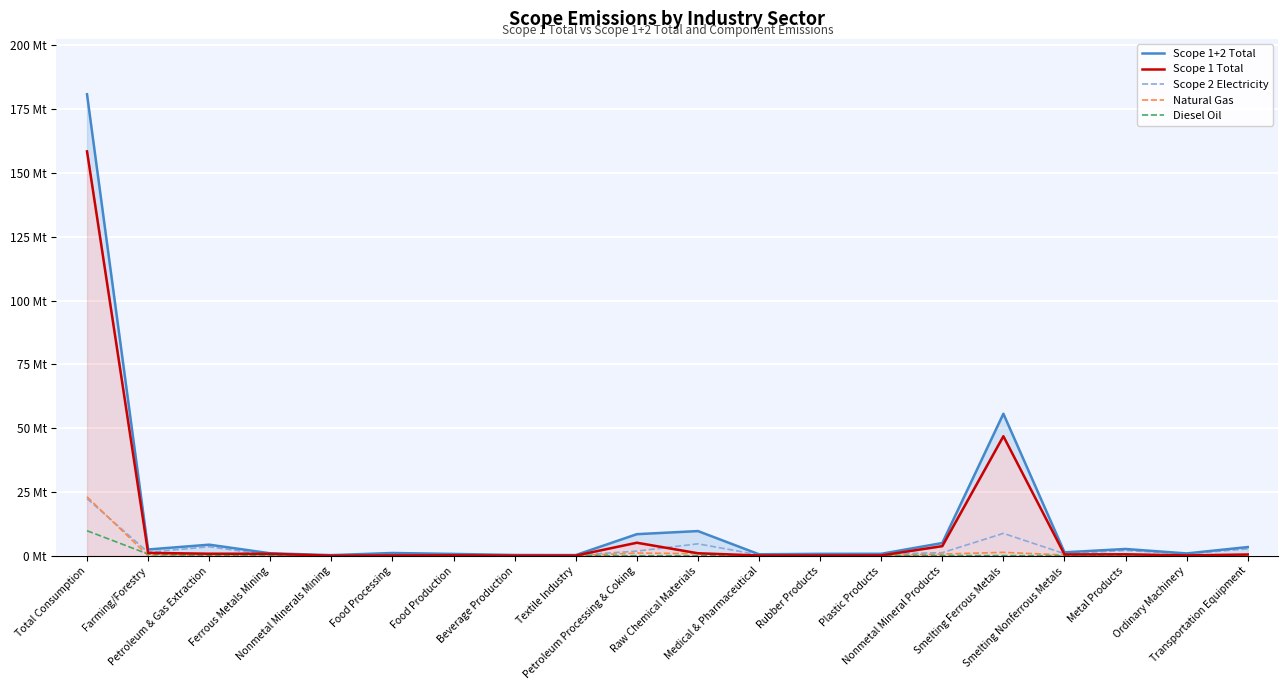

What is the difference between the maximum and minimum values in the Scope 1+2 Total series?

180.6